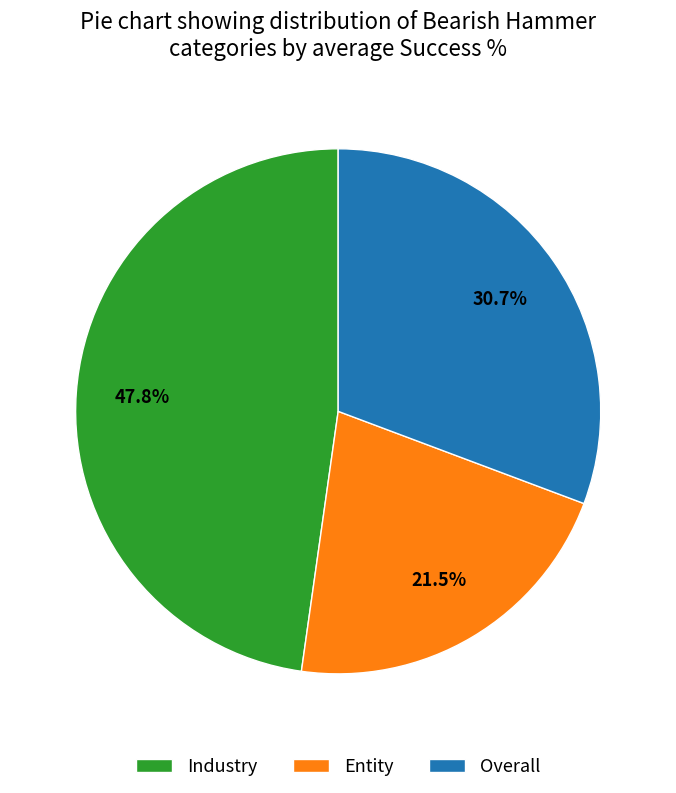

What is the smallest slice in the pie chart?

Entity